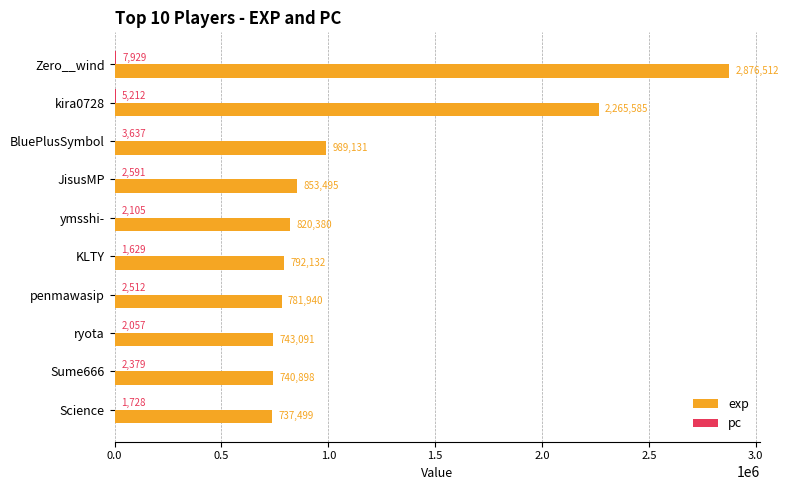

True or false: exp has a value of 2265585 at kira0728.

True